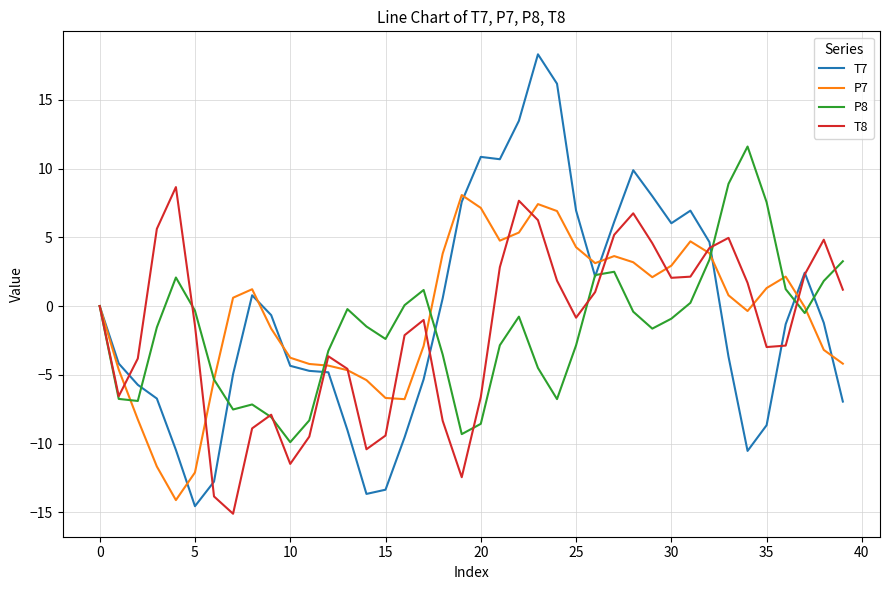

What are all the series names shown in the legend?

T7, P7, P8, T8